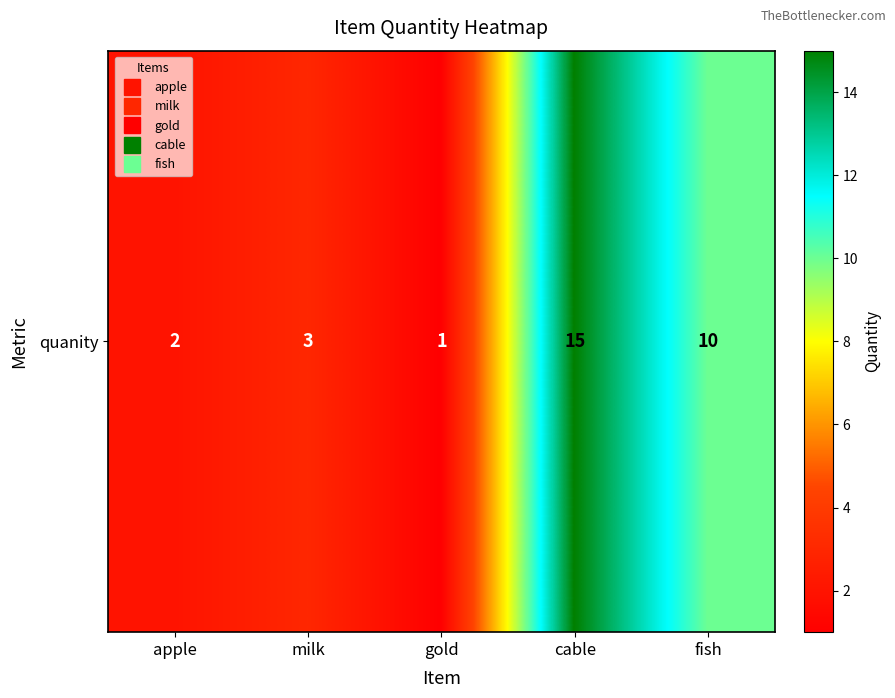

What is the change in value from milk to fish?

+7